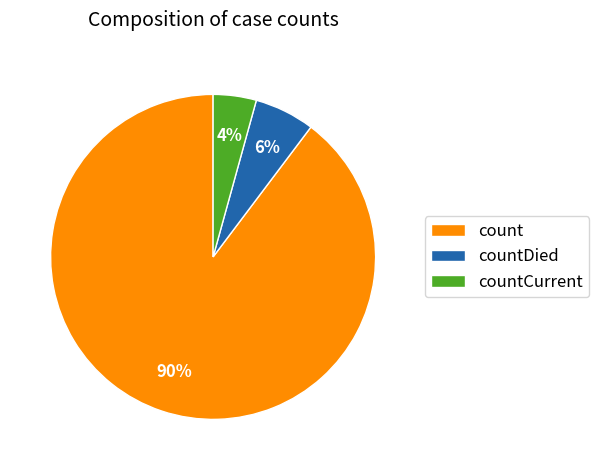

Is the sum of count and countCurrent greater than half?

Yes